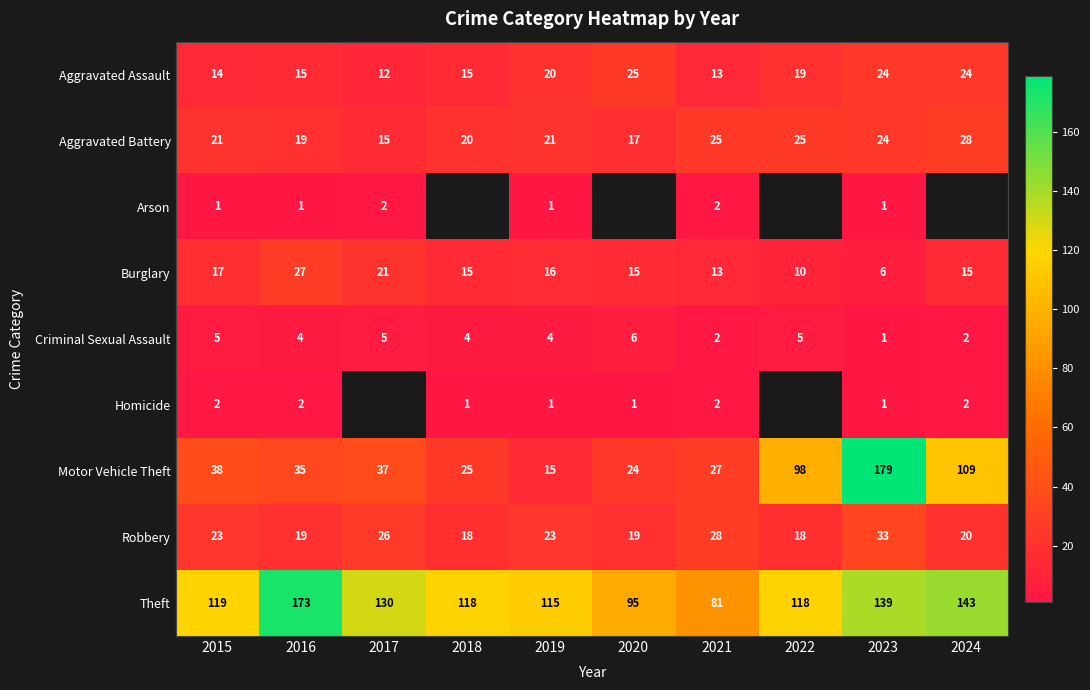

Is it true that Homicide equals 3.1 at 2016?

False